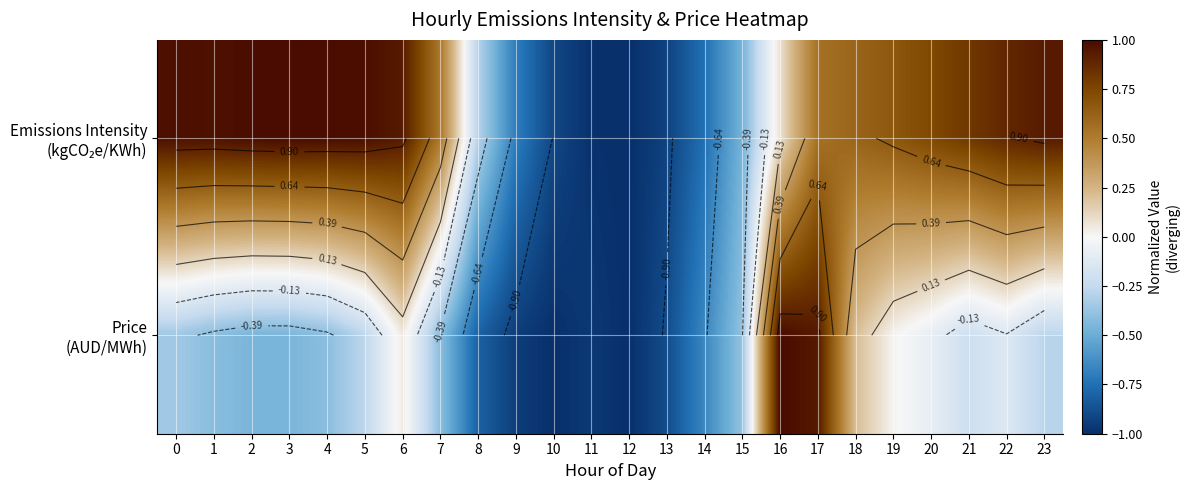

What is the total value across all series at 8?

-1.1